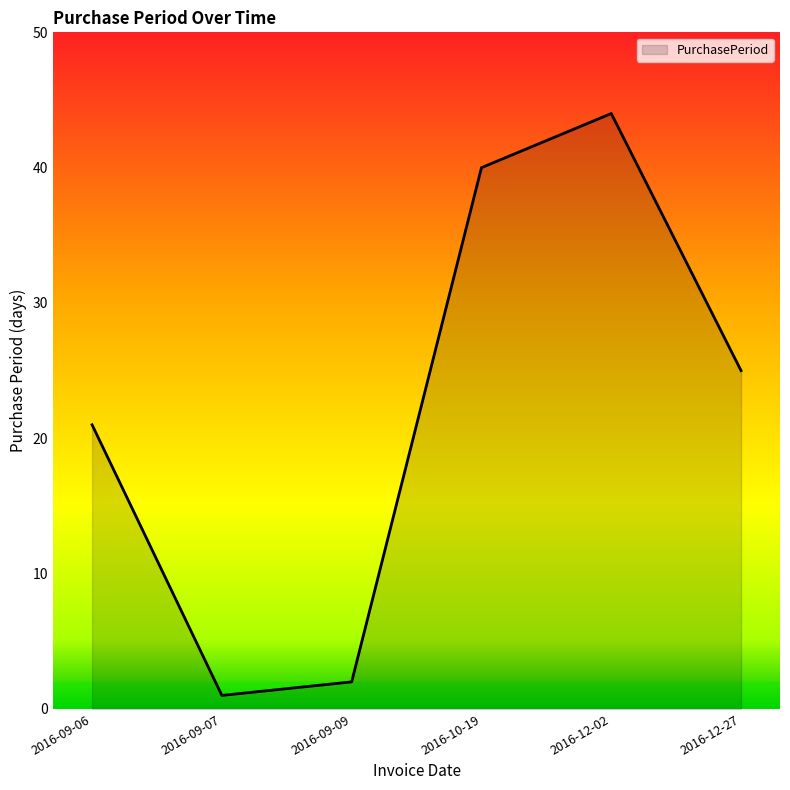

Which category has the highest value across all series?

2016-12-02